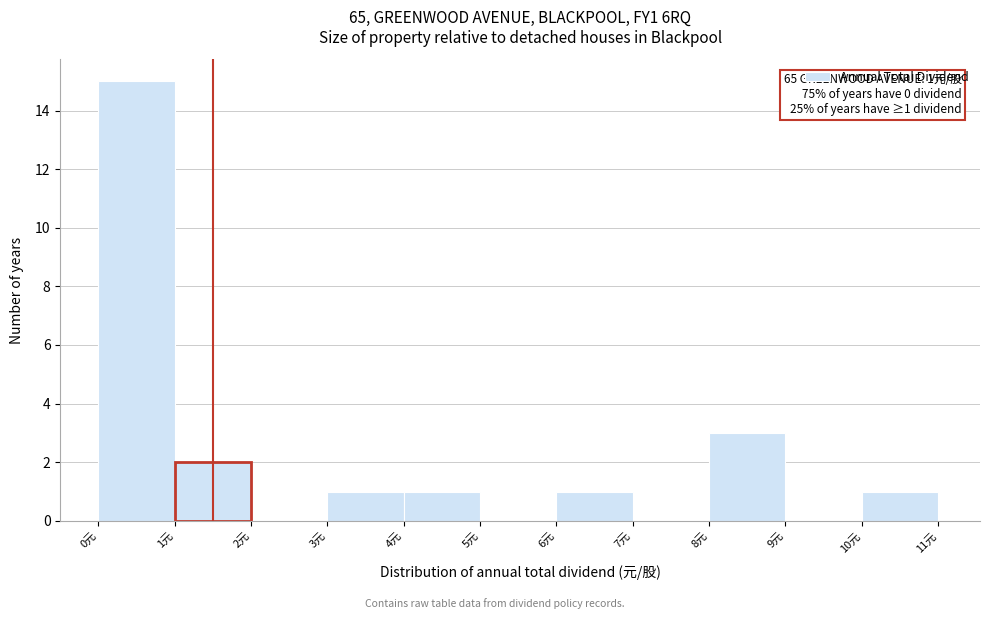

Which range on the x-axis has the tallest bar?

0 to 1